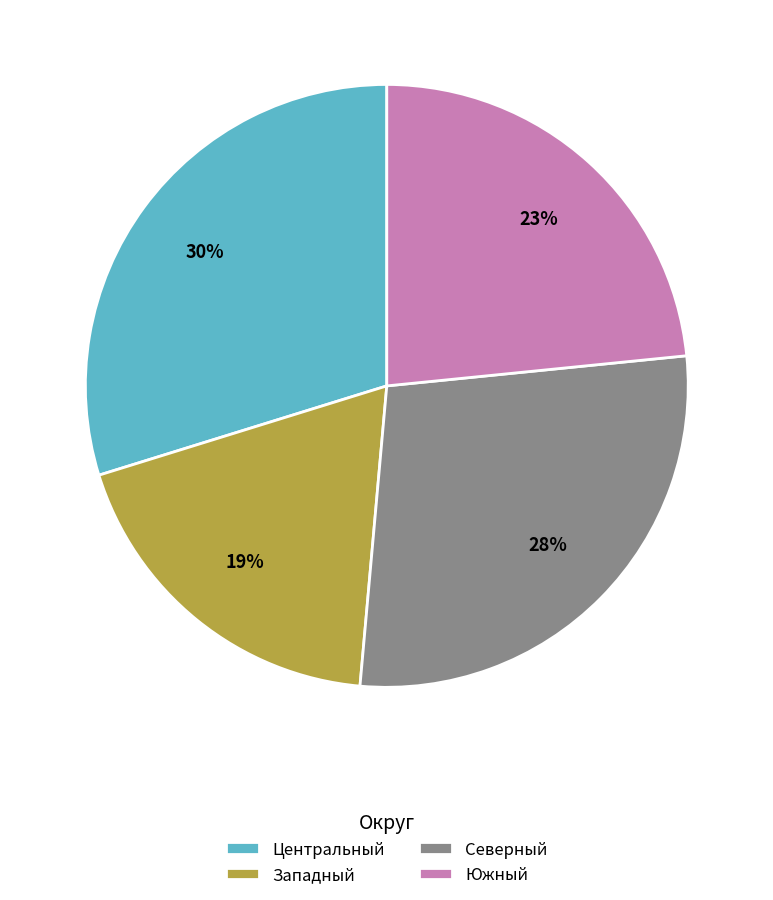

Does Южный account for over 50% of the chart?

No